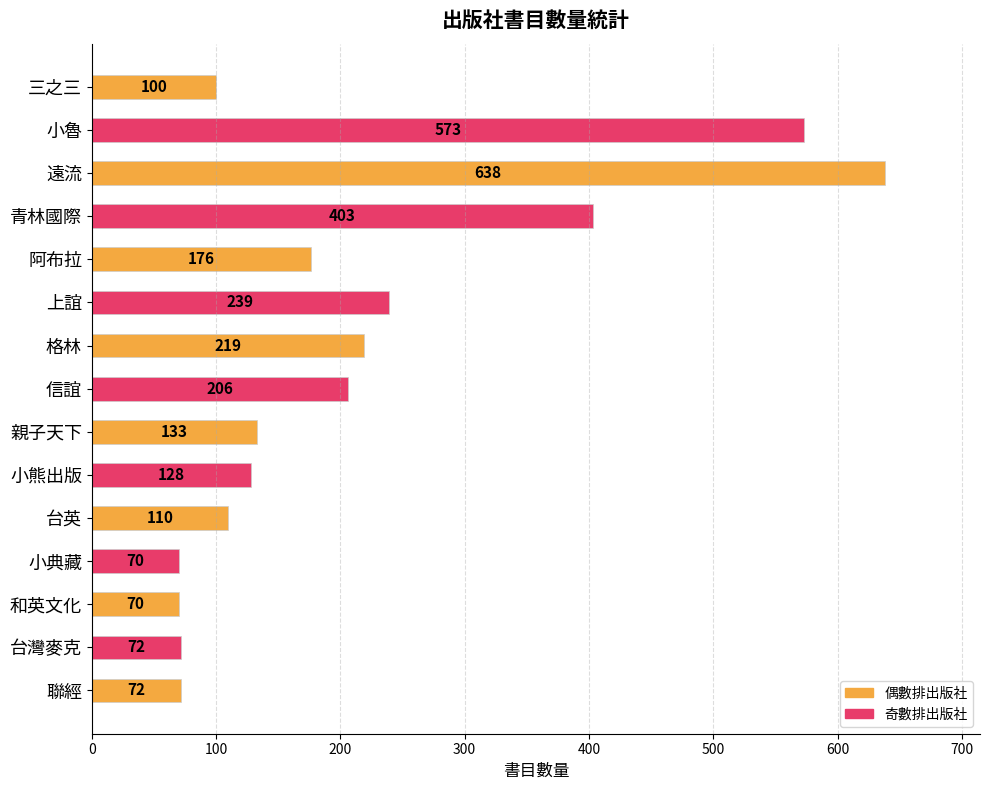

The chart shows a value of 206 at 信誼. True or false?

True